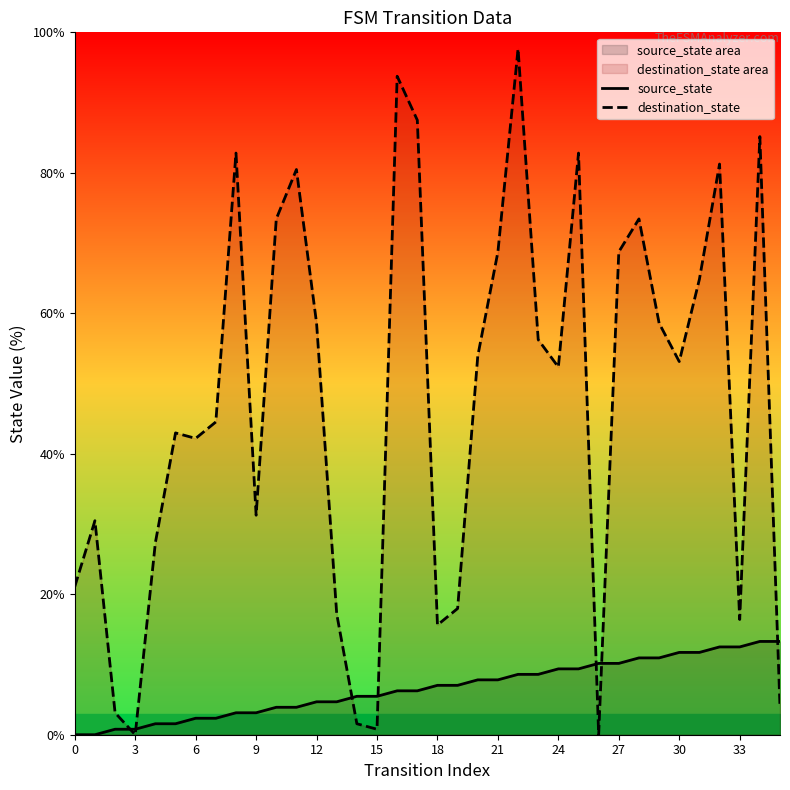

What is the highest value of the destination_state series?

97.7